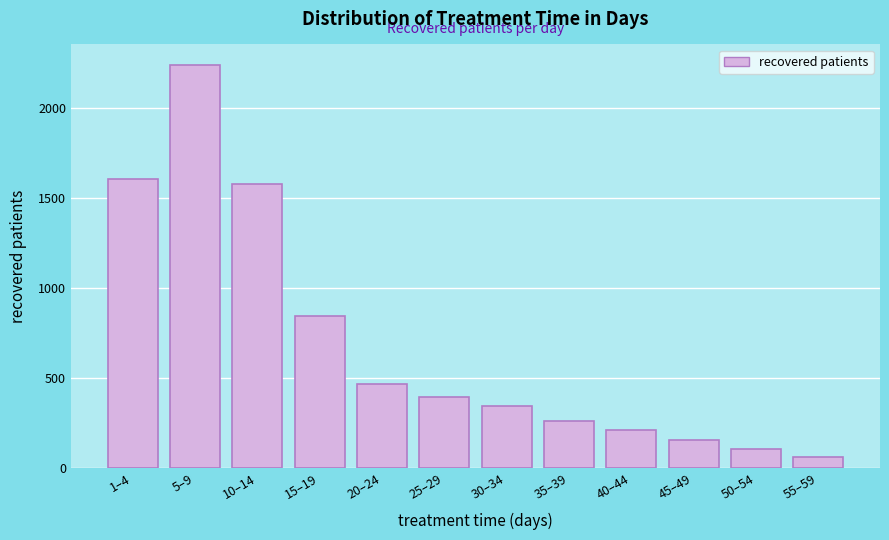

Reading right to left, transcribe all the data shown in this chart.

55–59=60	50–54=105	45–49=155	40–44=213	35–39=264	30–34=345	25–29=397	20–24=465	15–19=844	10–14=1579	5–9=2242	1–4=1606